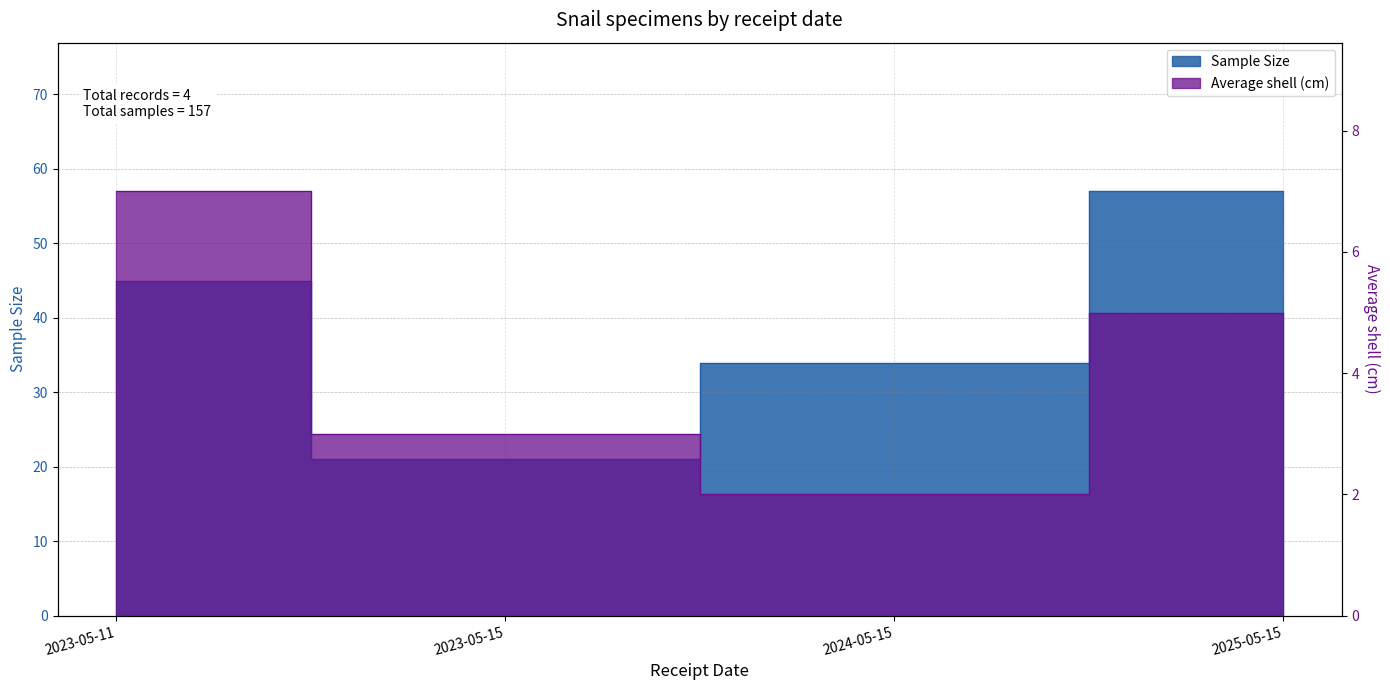

How many Average shell (cm) values are between 3 and 7?

3